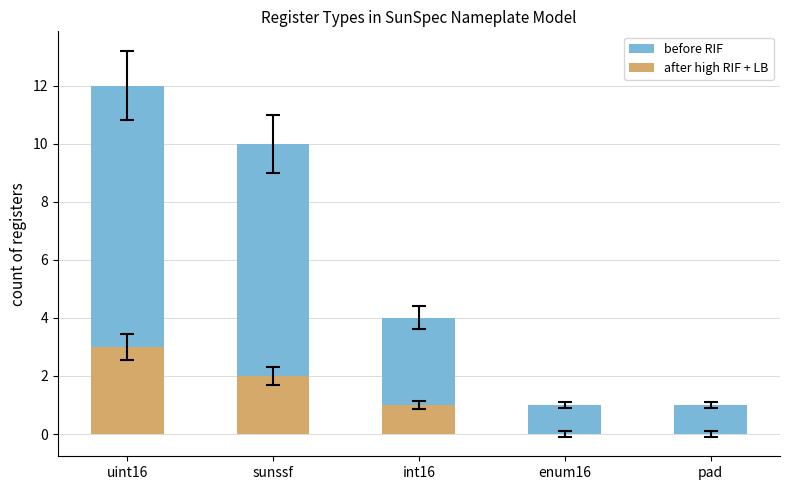

Is it true that before RIF equals 1 at pad?

True